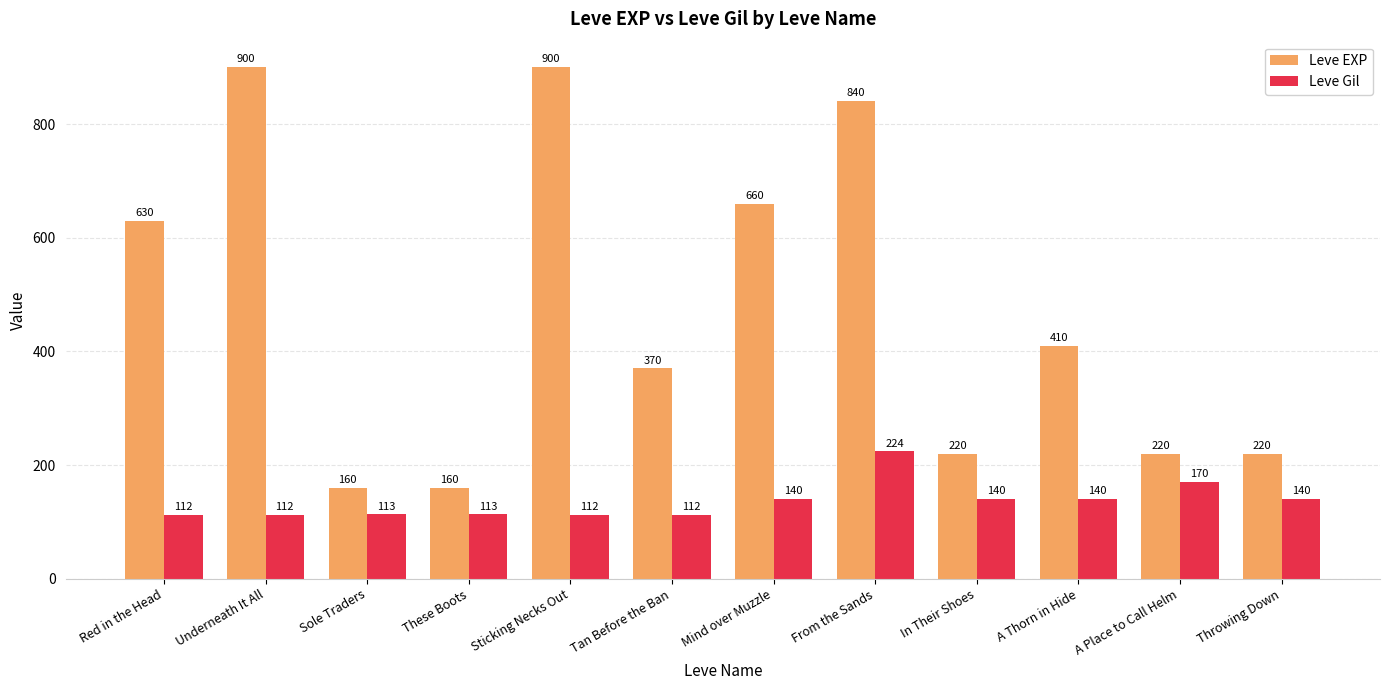

Is the value of Leve EXP at In Their Shoes greater than the value of Leve Gil at Mind over Muzzle?

Yes